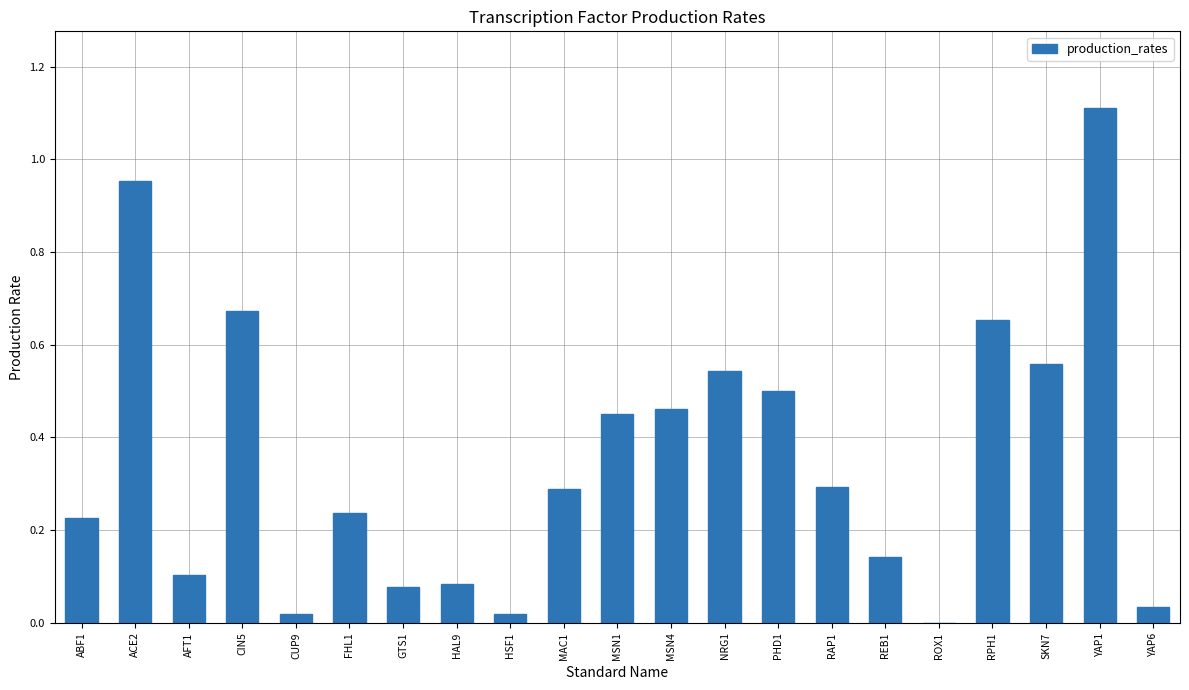

True or false: the data shows 0.3 at MAC1.

True